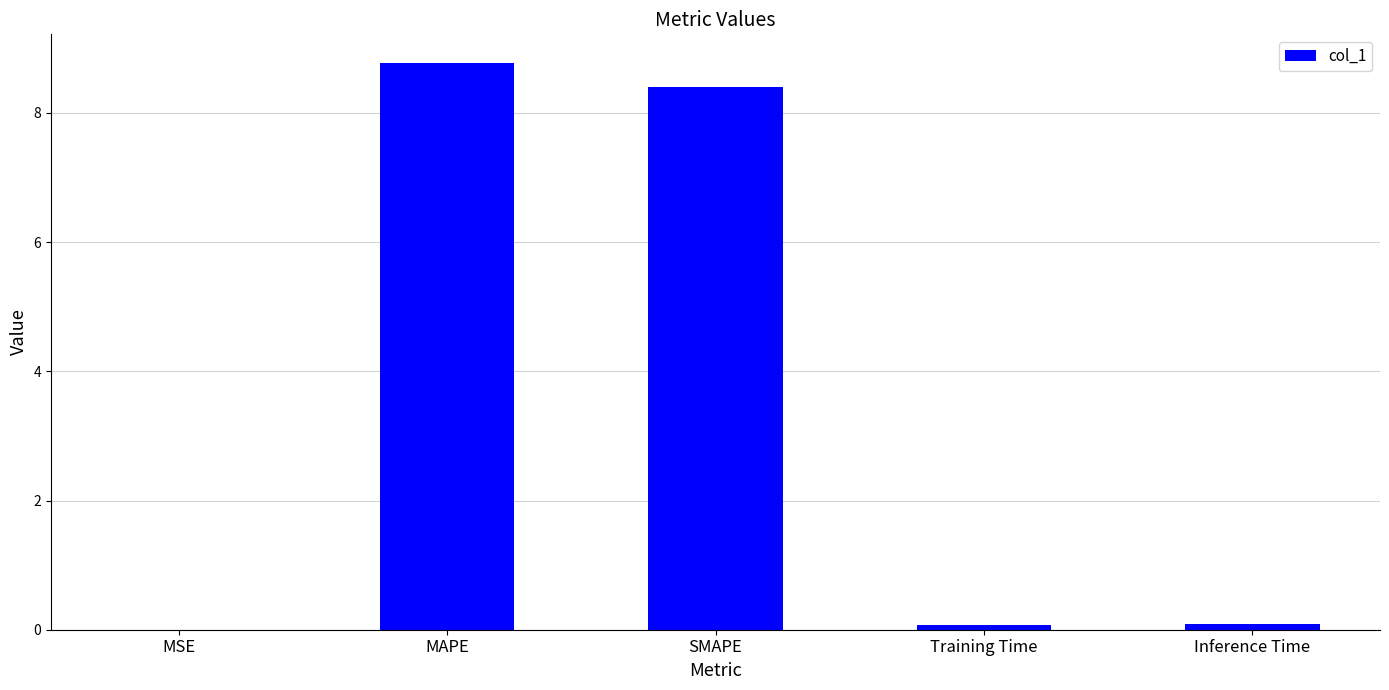

What is the change in value from MAPE to Training Time?

-8.7